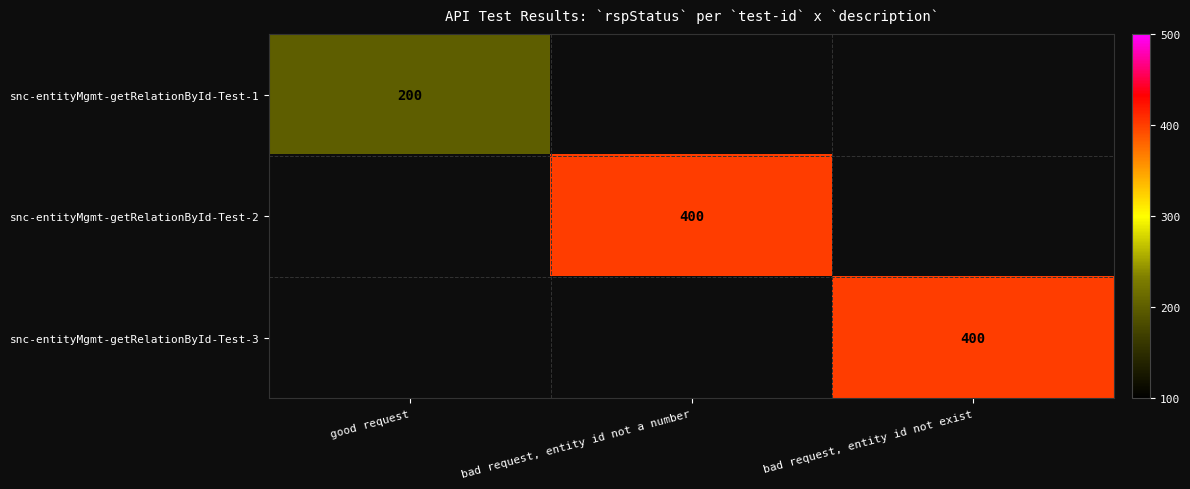

Is it true that snc-entityMgmt-getRelationById-Test-2 equals 400 at bad request, entity id not a number?

True